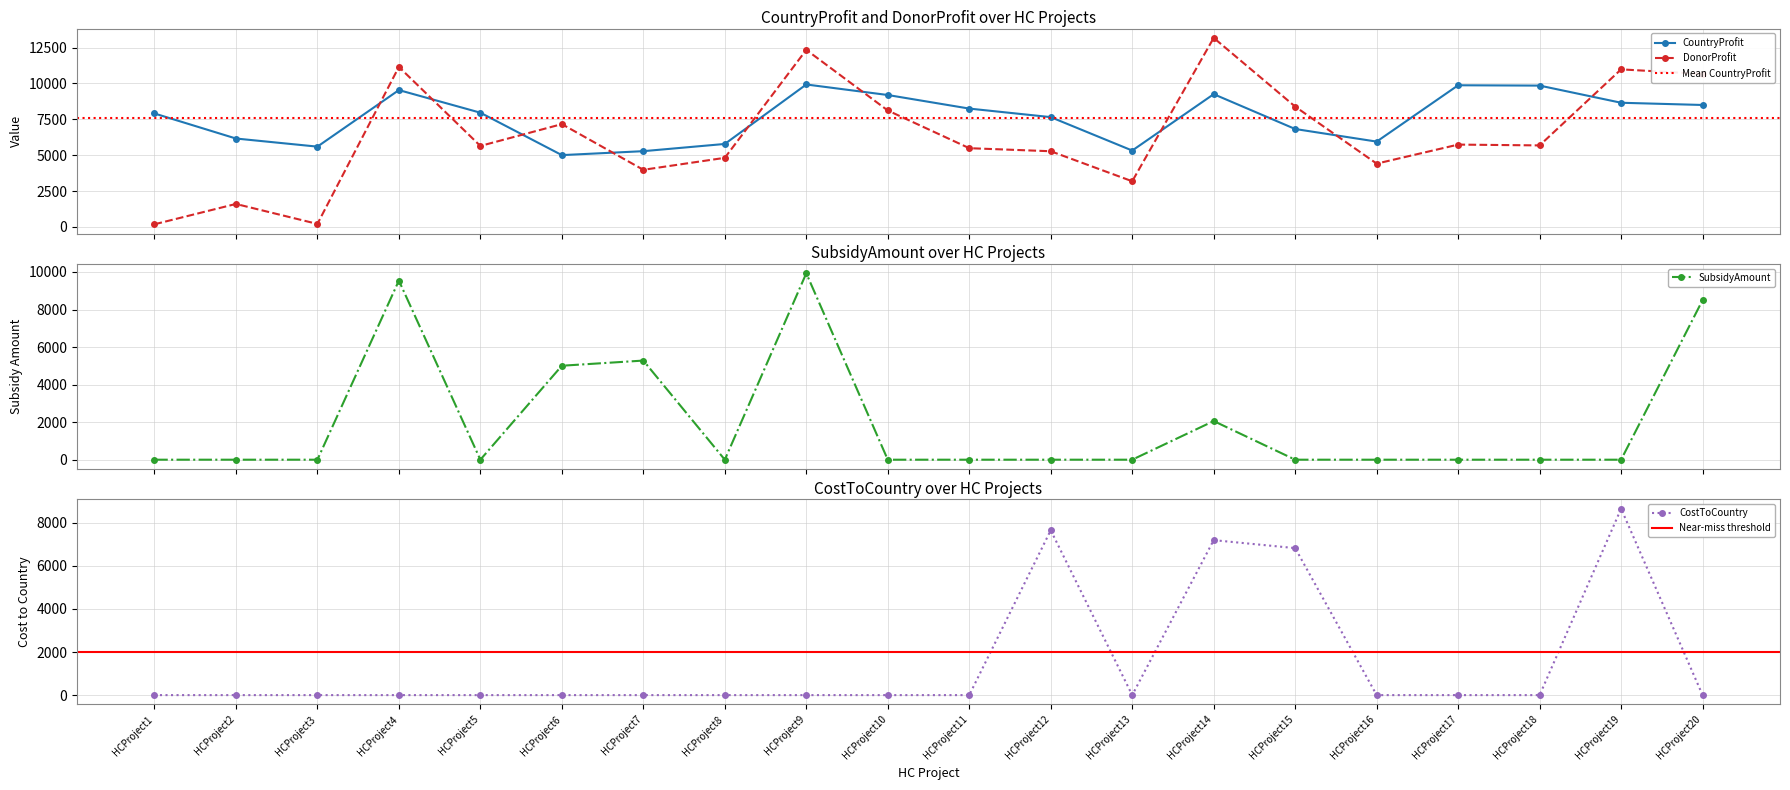

At which category does DonorProfit reach its first local valley?

HCProject3